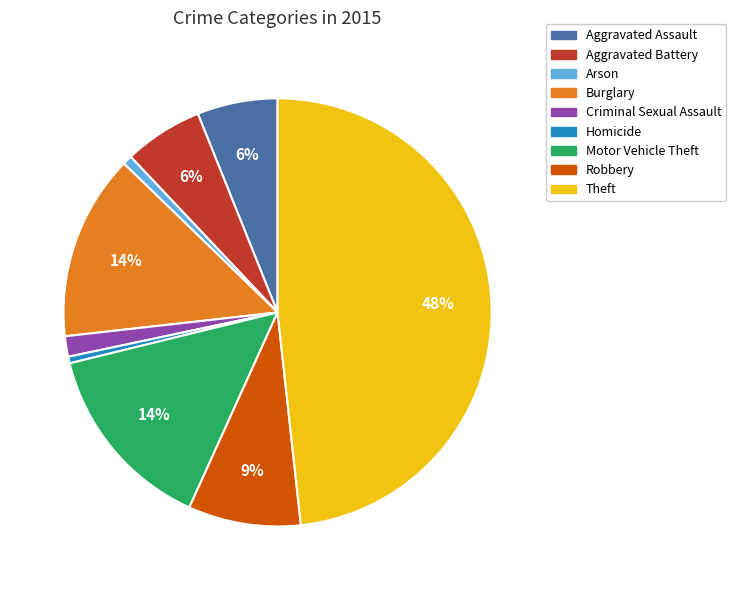

Does any single category account for the majority?

No